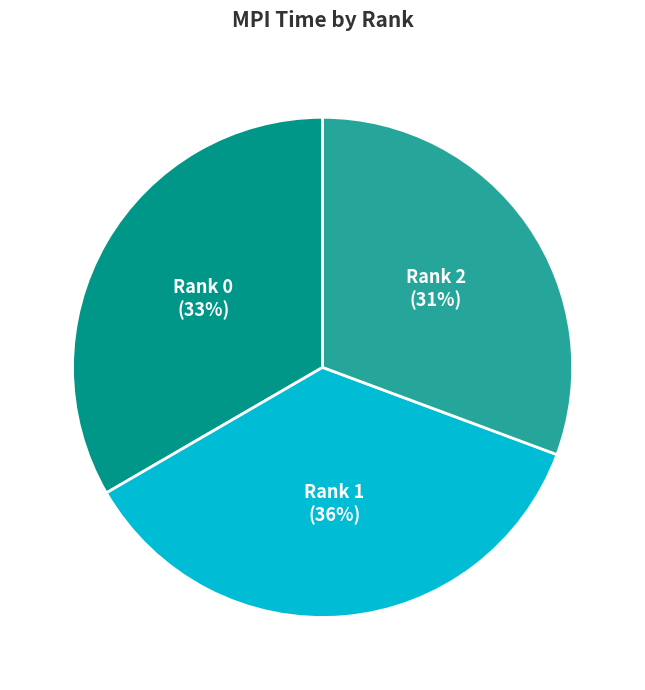

Do Rank 1 and Rank 2 together represent more than half of the pie?

Yes